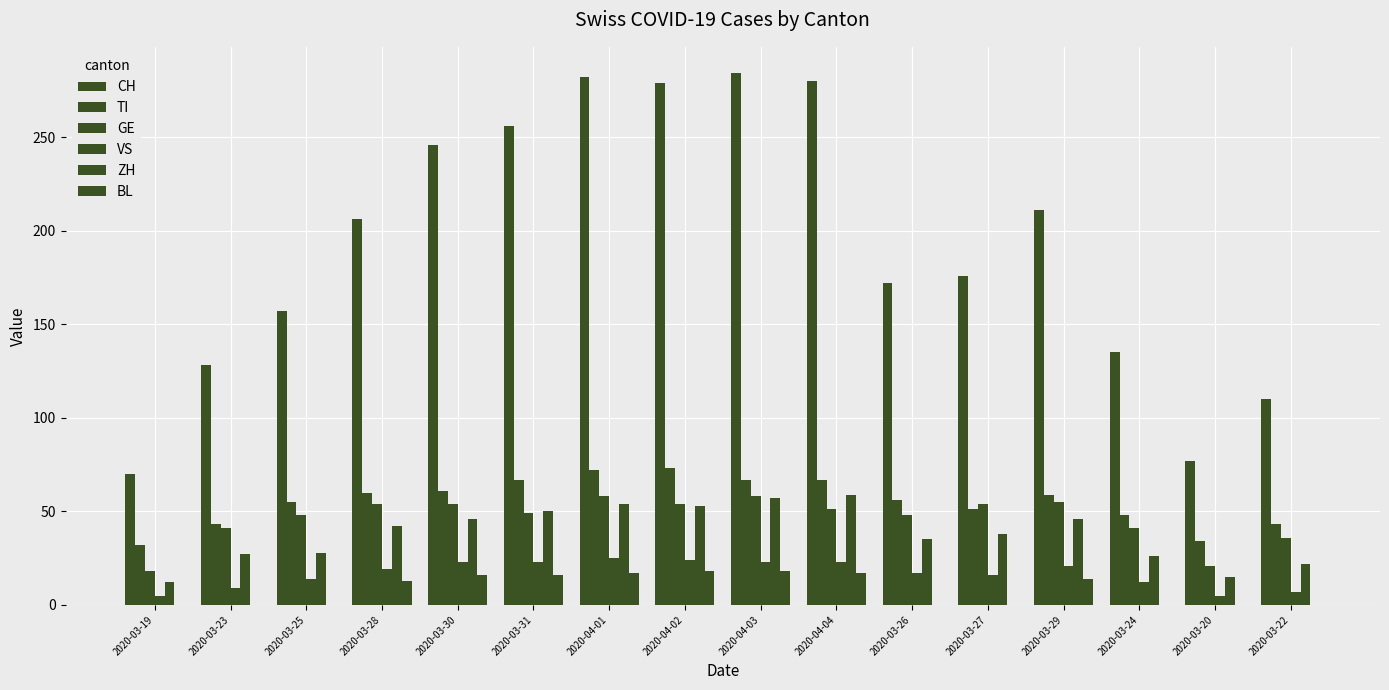

Between 2020-03-25 and 2020-03-28, which series saw the biggest shift?

CH